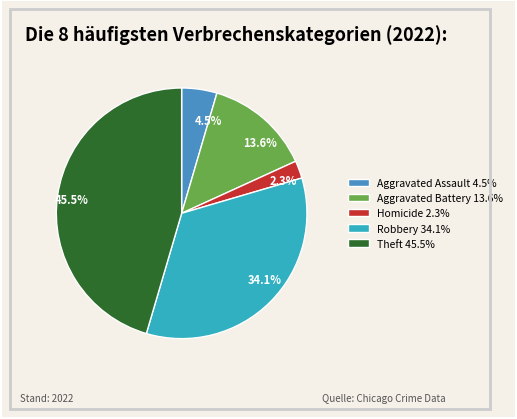

Does 34.1% represent more than half of the total?

No